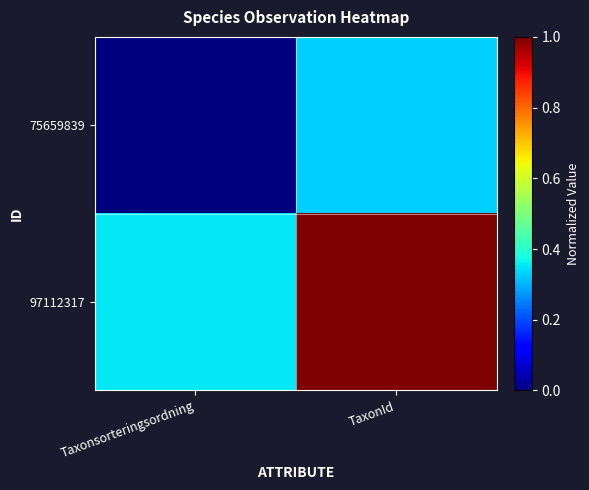

What is the total value across all series at Taxonsorteringsordning?

0.4